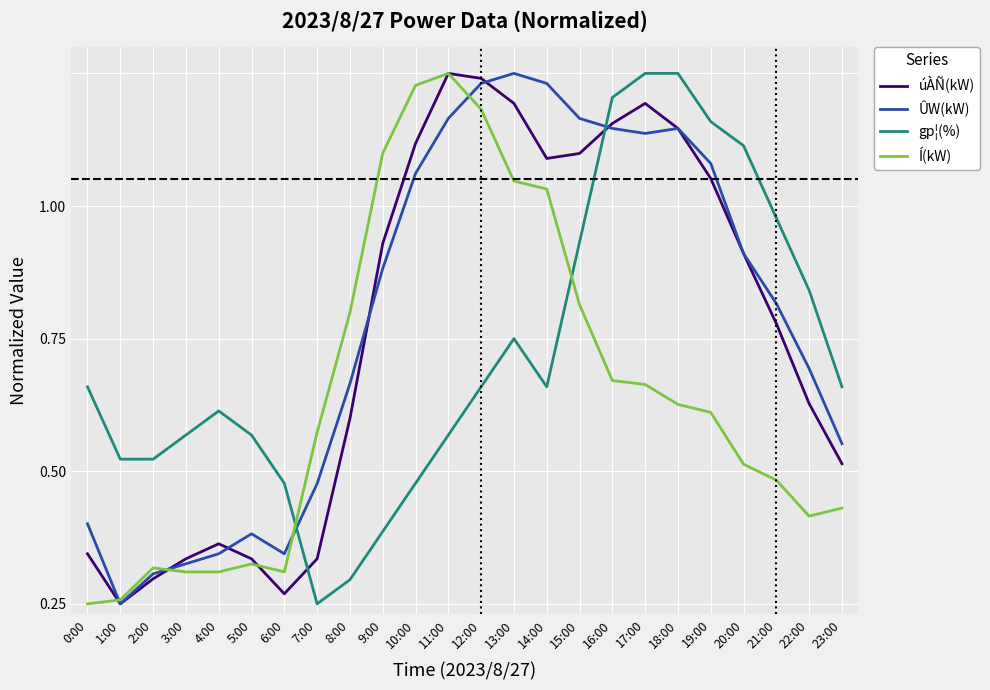

Which category has the highest value in the ÛW(kW) series?

13:00